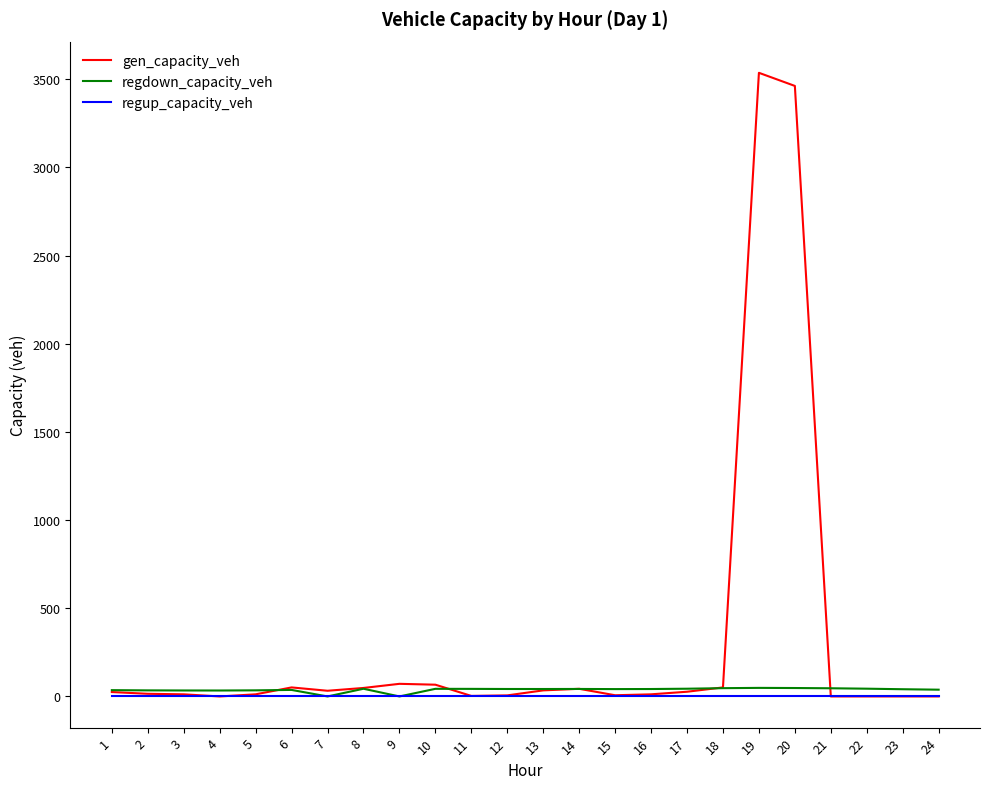

What is the greatest value displayed?

3535.9